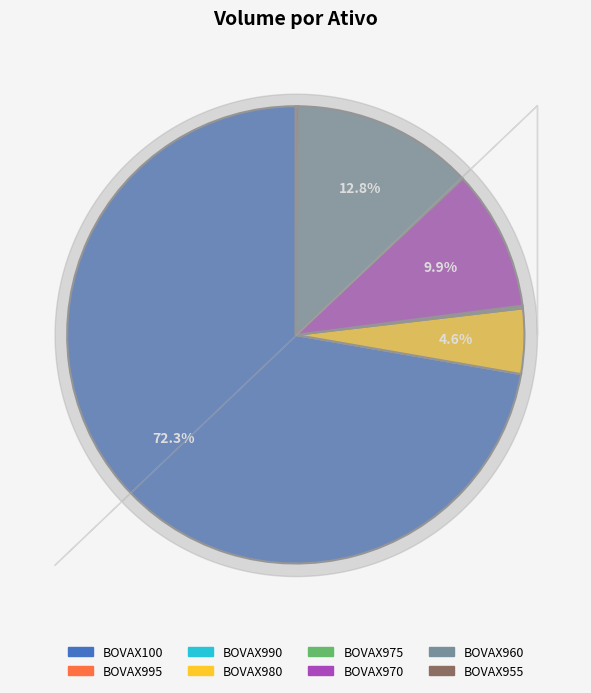

Approximately how many times larger is the value at BOVAX960 compared to BOVAX970?

1.3